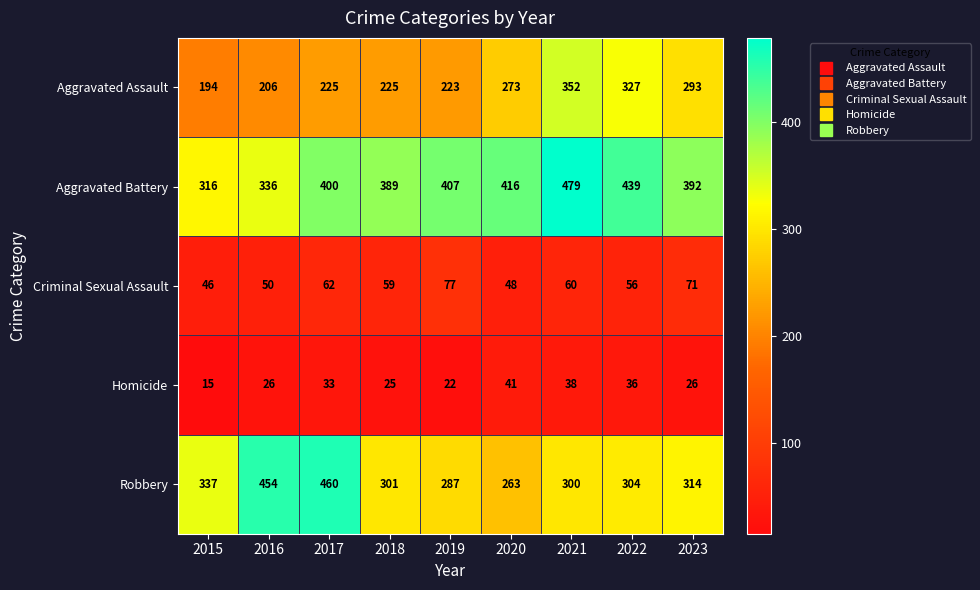

List the series in order of their peak value, lowest first.

Homicide, Criminal Sexual Assault, Aggravated Assault, Robbery, Aggravated Battery